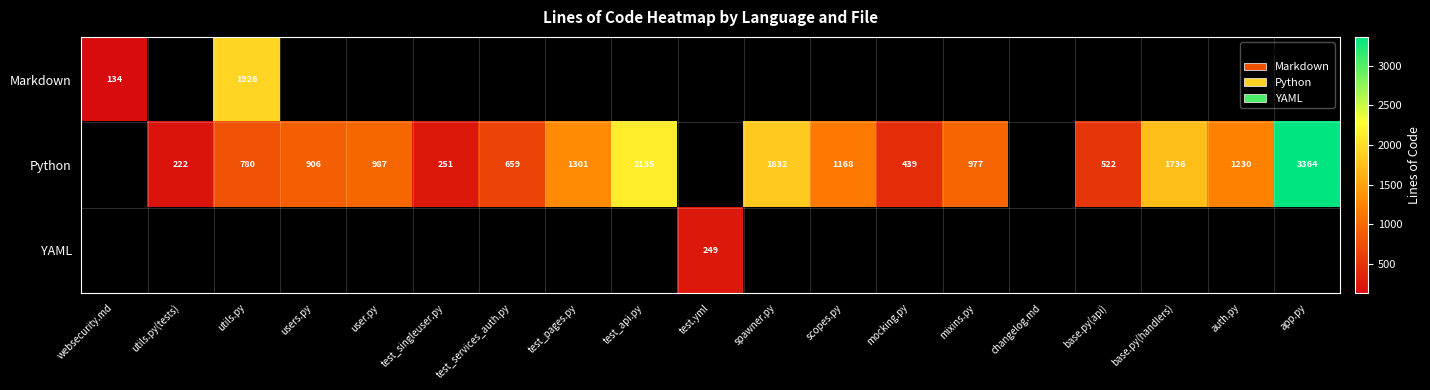

What is the difference between the Python values at mocking.py and test_singleuser.py?

188